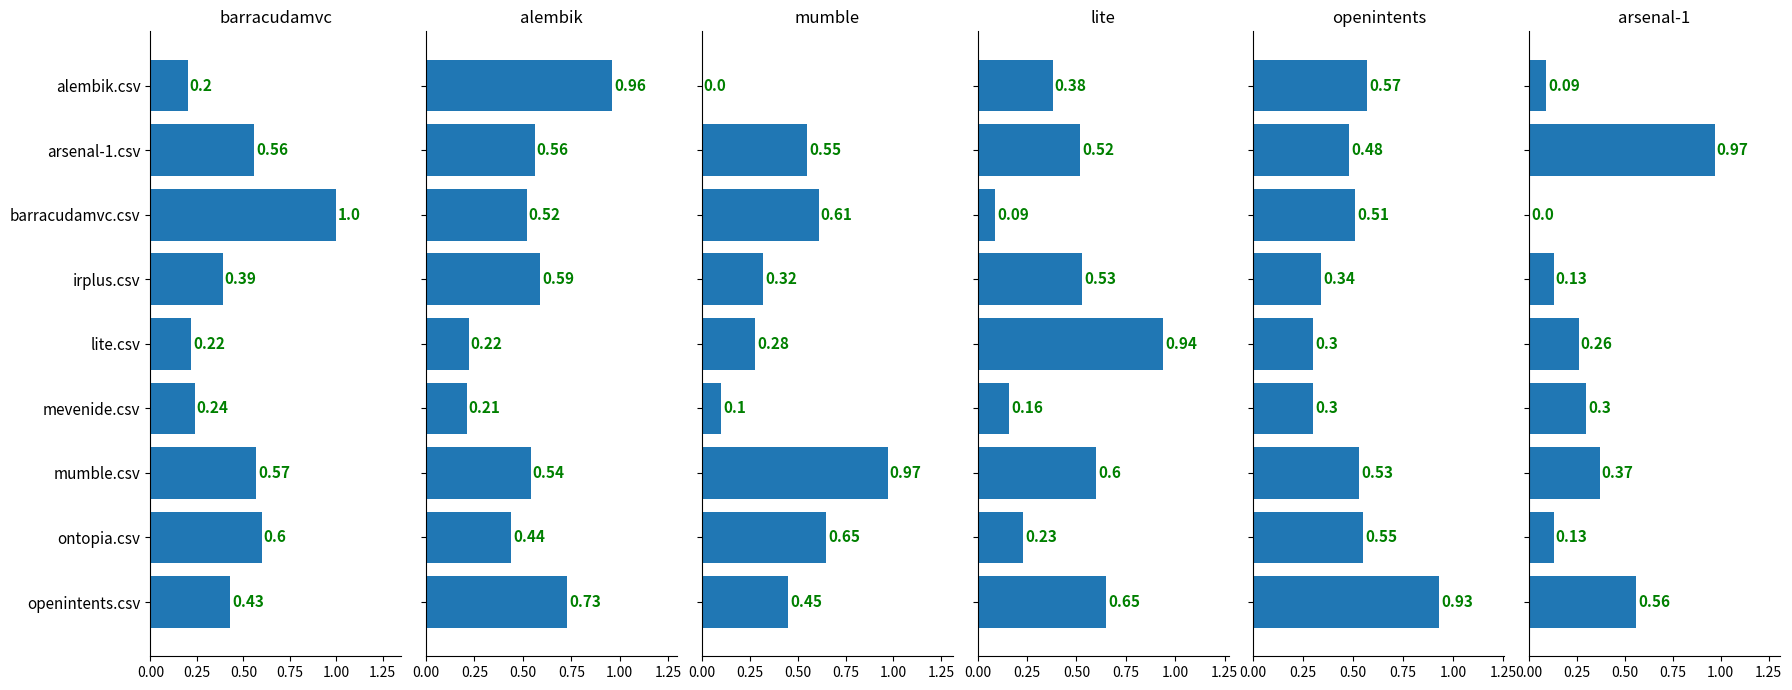

What are all the series names shown in the legend?

barracudamvc.csv, alembik.csv, mumble.csv, lite.csv, openintents.csv, arsenal-1.csv